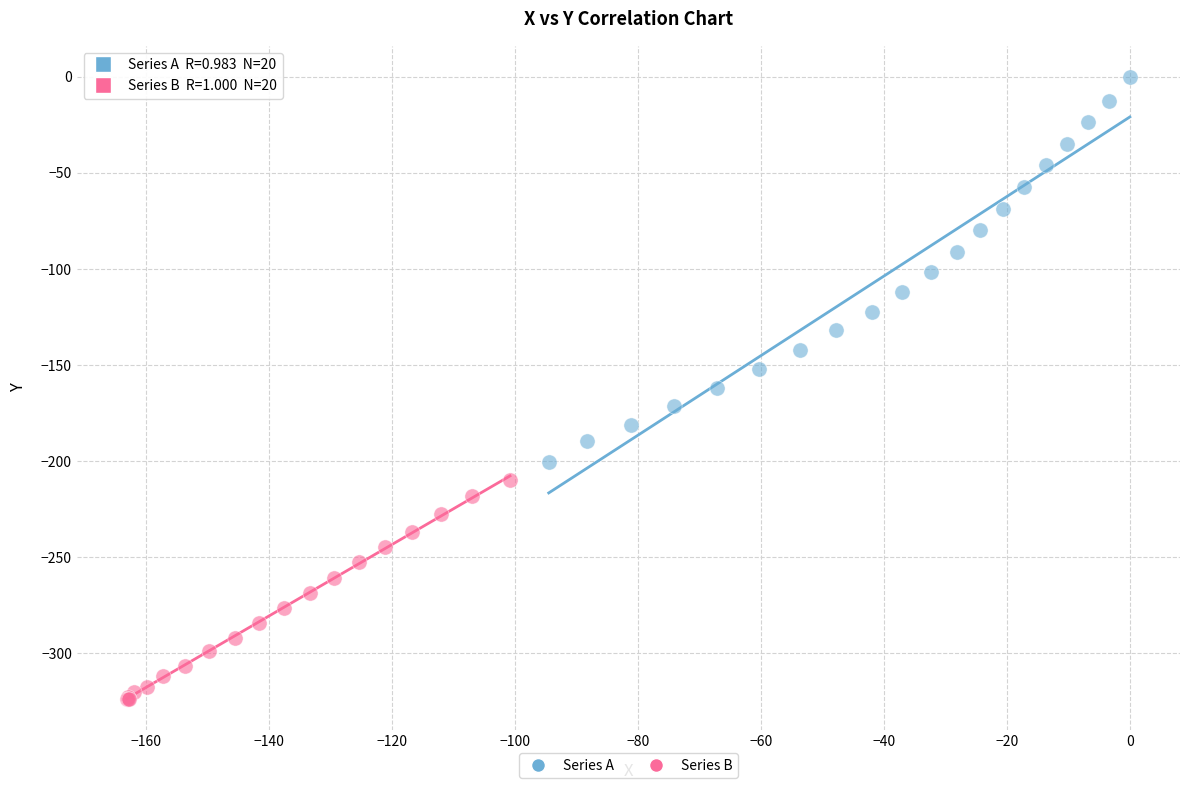

Which series has the widest spread of Y values?

Series A